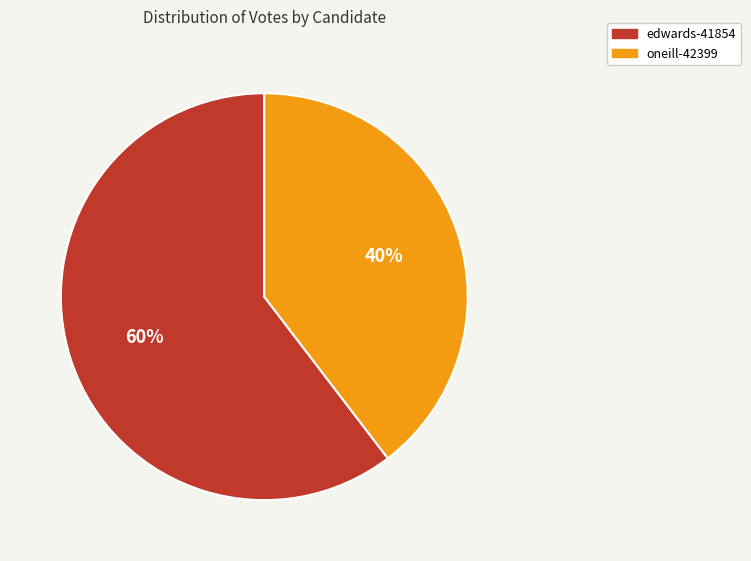

Rank the categories by value from lowest to highest.

oneill-42399, edwards-41854